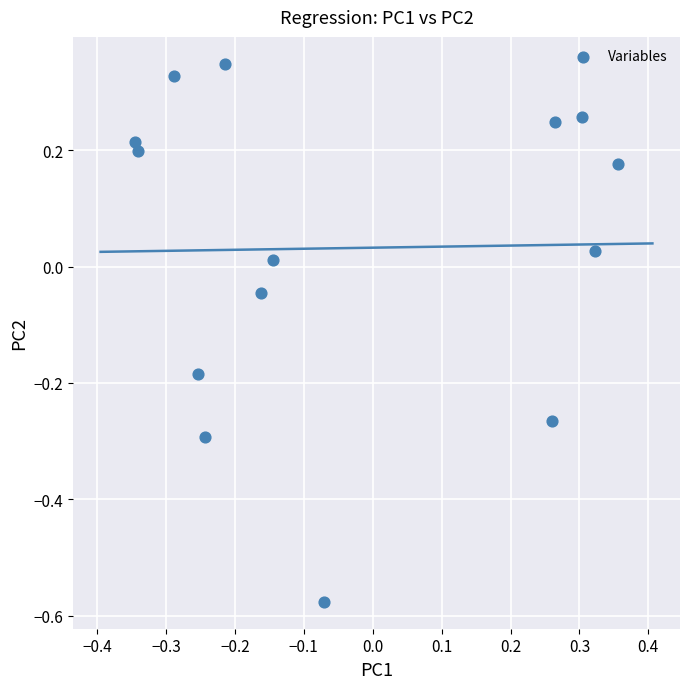

What is the range of Y values (max minus min)?

0.9